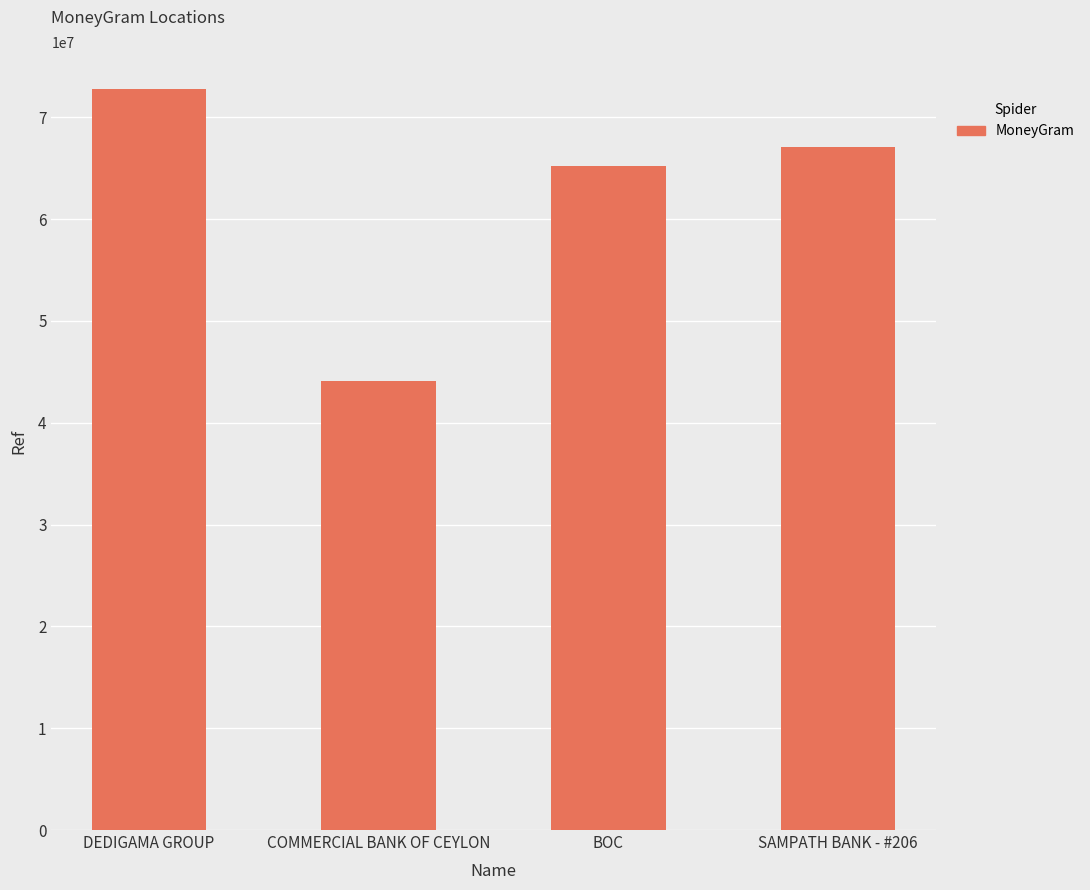

What is the label of the 4th bar from the left?

SAMPATH BANK - #206